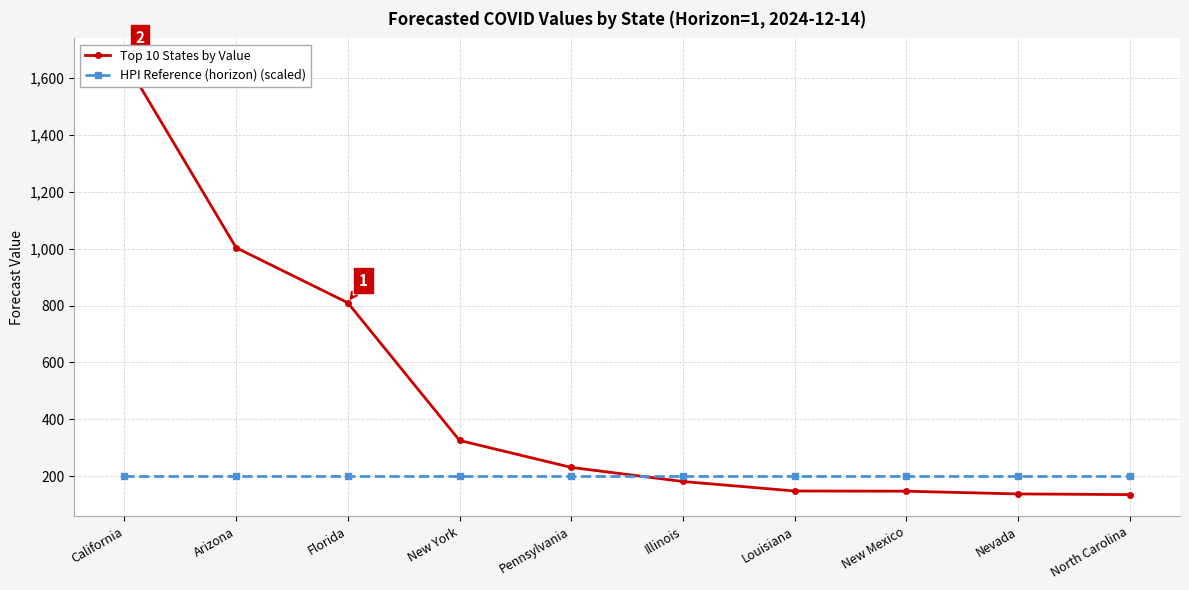

What is the difference between the maximum and minimum values in the Top 10 States by Value series?

1525.0